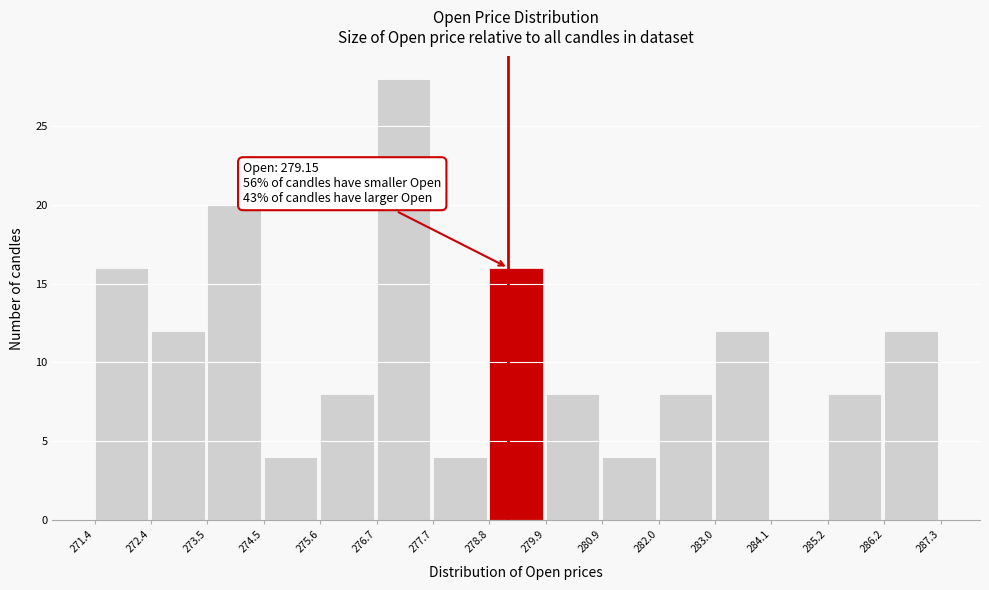

Over which range of the x-axis is the bar tallest?

276.7 to 277.7